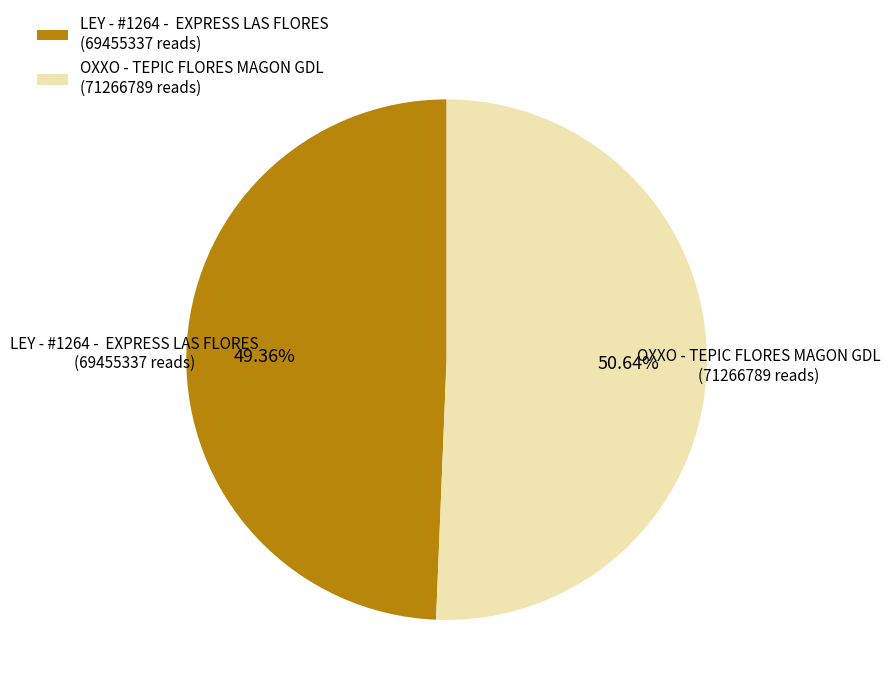

Is there a majority slice in this chart?

Yes